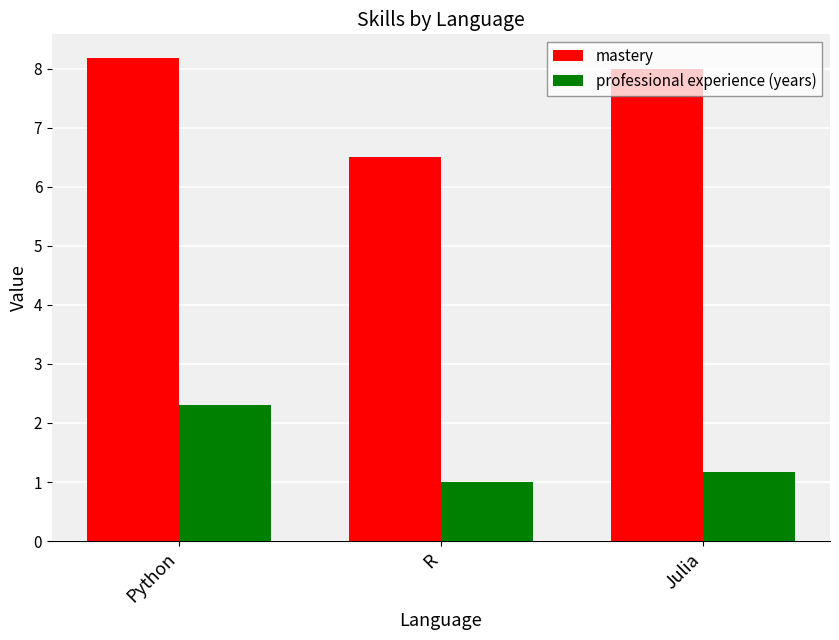

Which series has the largest range (max minus min)?

mastery